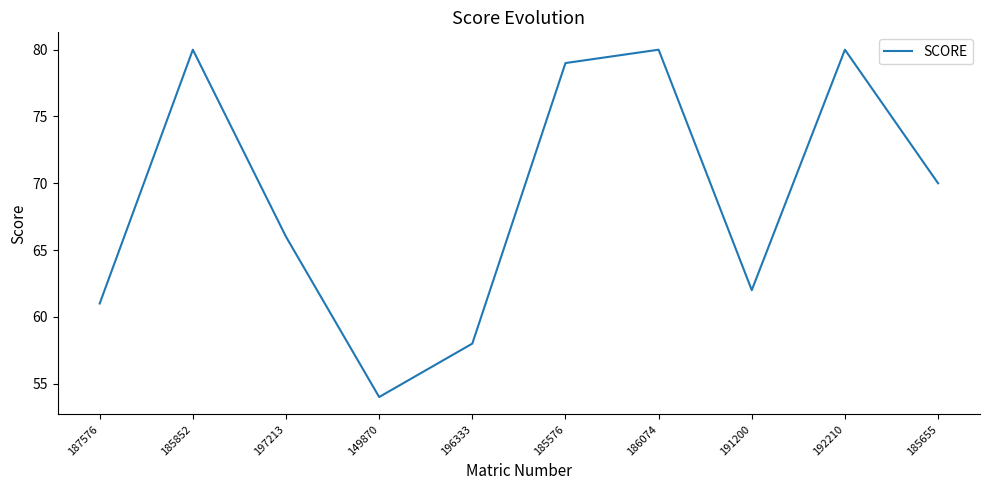

What is the change in value from 187576 to 196333?

-3